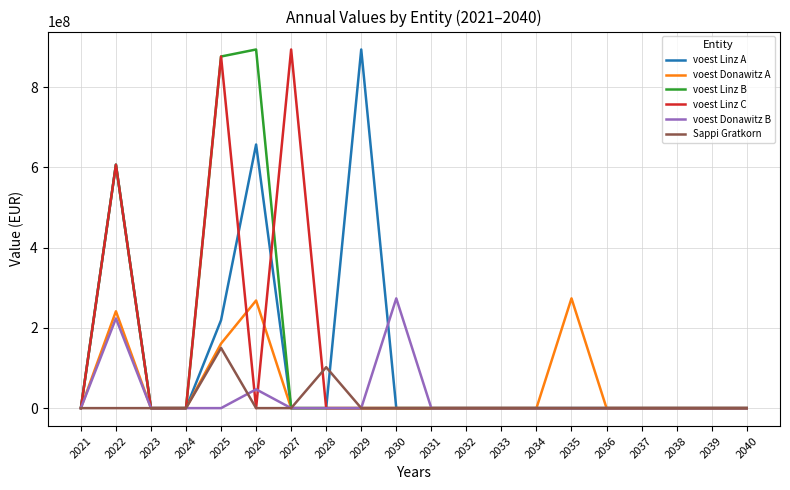

The voest Linz A series shows 0.0 at 2024. True or false?

True